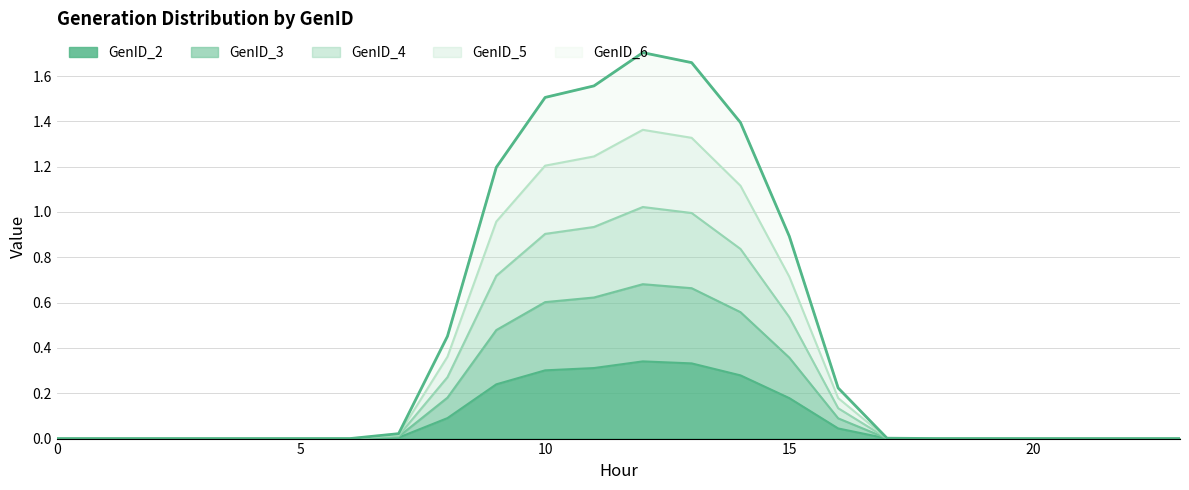

Is the value of GenID_4 at 9 greater than the value of GenID_5 at 8?

Yes